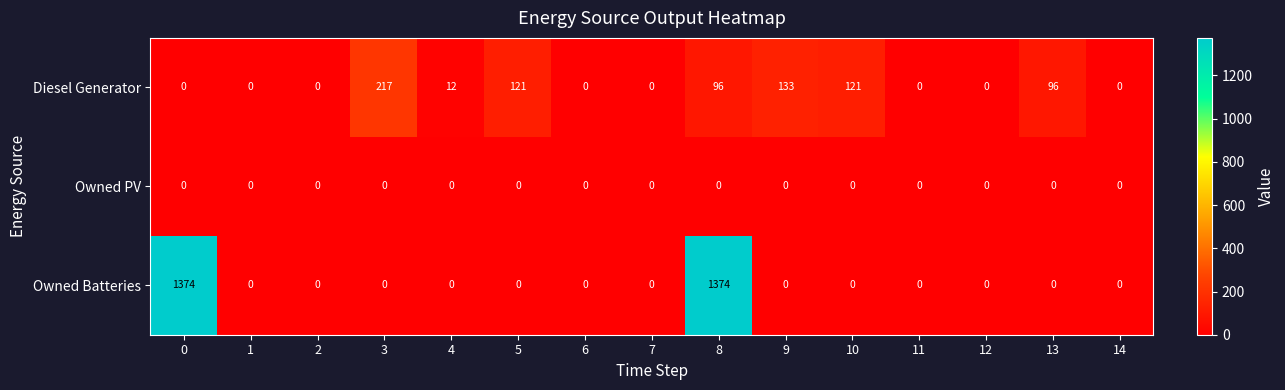

What is the difference between the second highest and minimum values in the Owned Batteries series?

1374